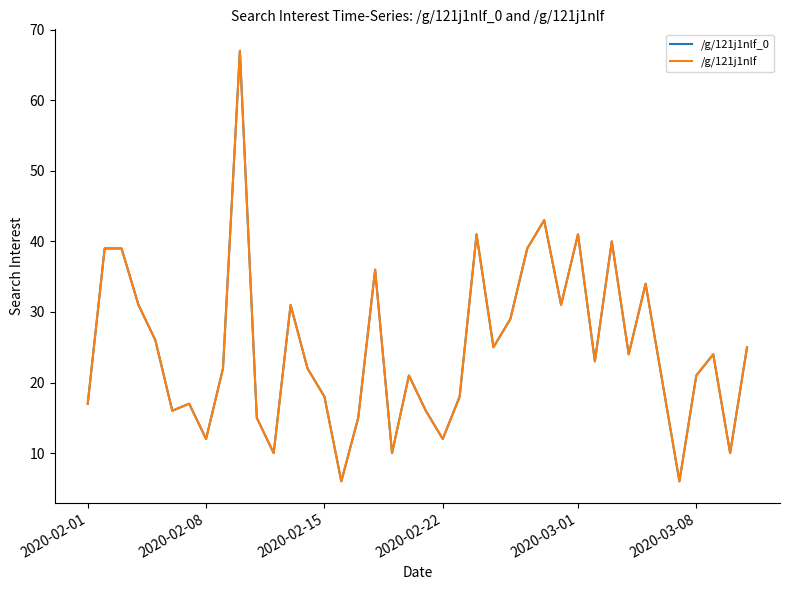

True or false: /g/121j1nlf_0 has more than 0 points higher than both neighbors.

True